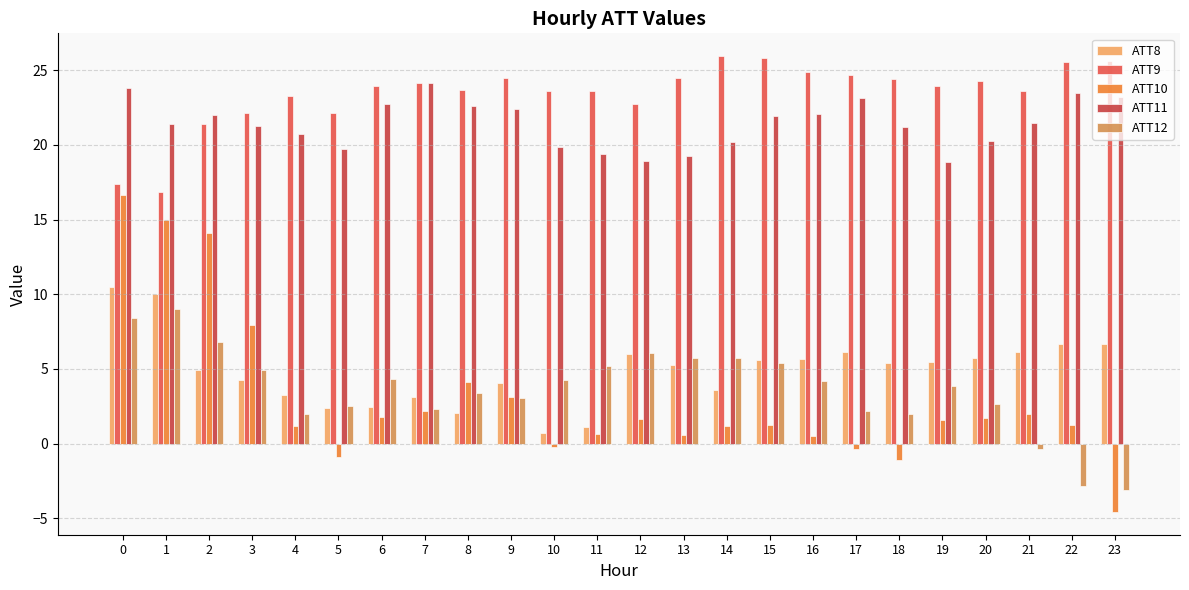

How many distinct data groups are displayed?

5